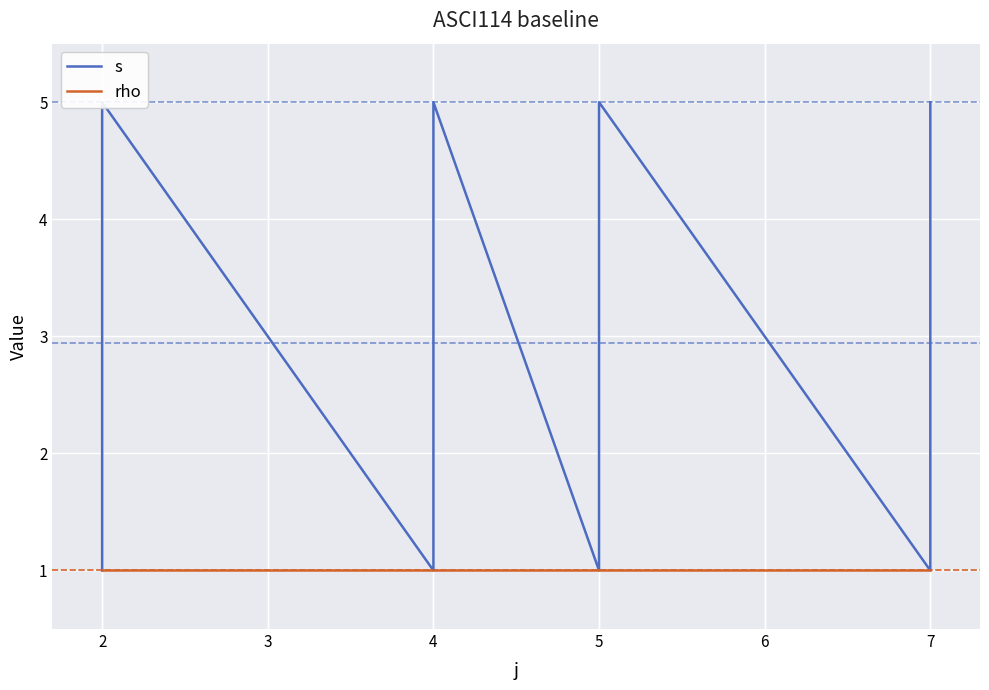

Which has a higher value, 4 or 2?

4